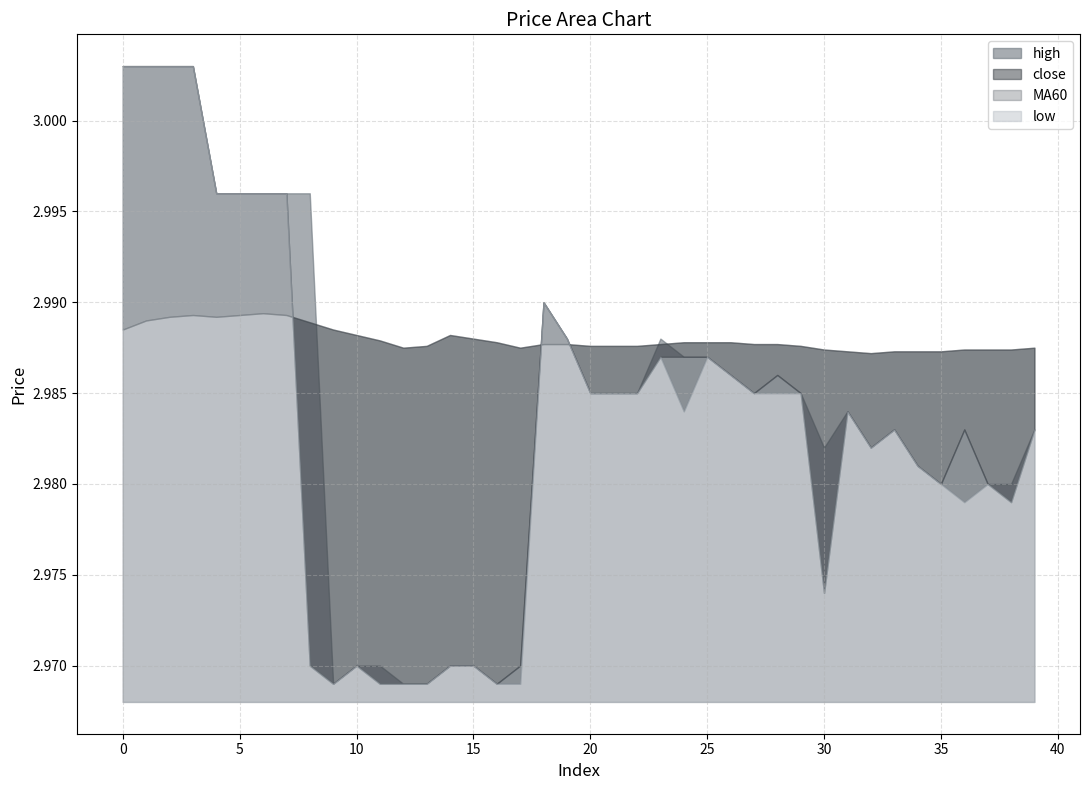

What is the total value across all series at 2?

12.0